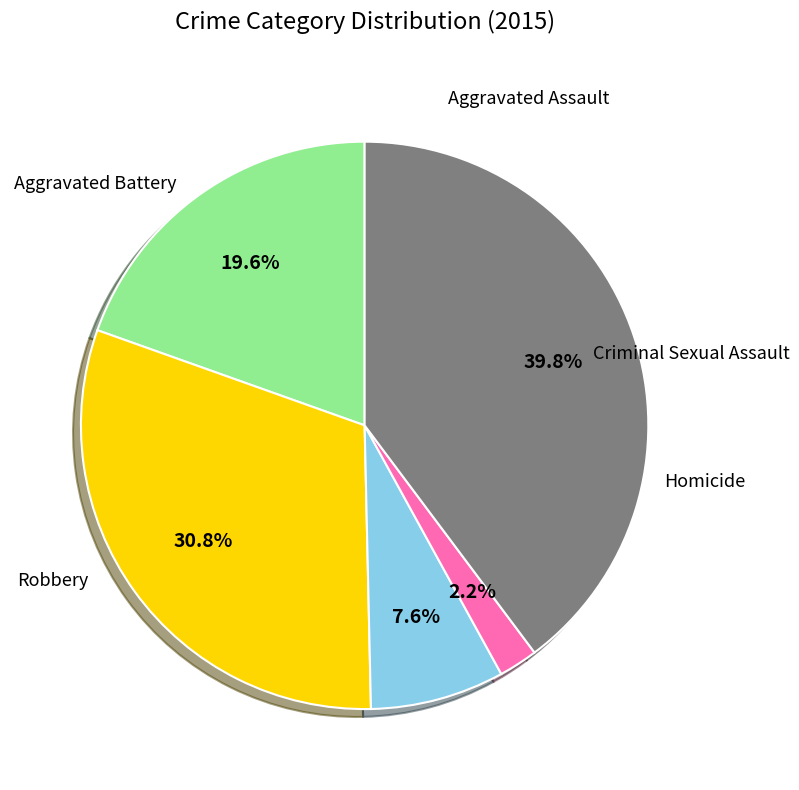

Is there a majority slice in this chart?

No